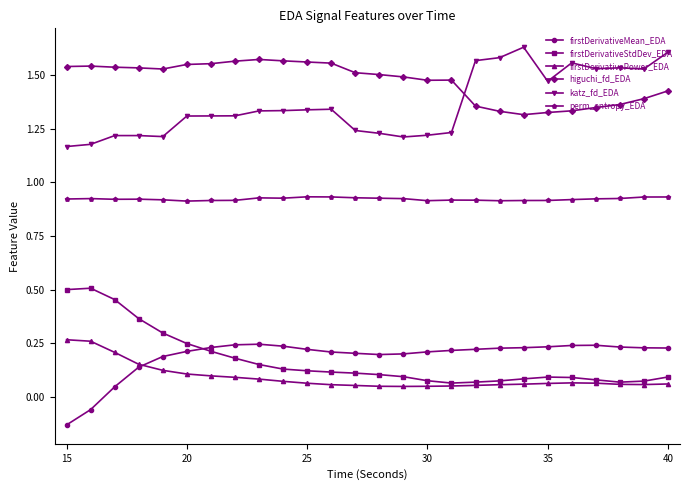

Which series has the largest total across all categories?

higuchi_fd_EDA